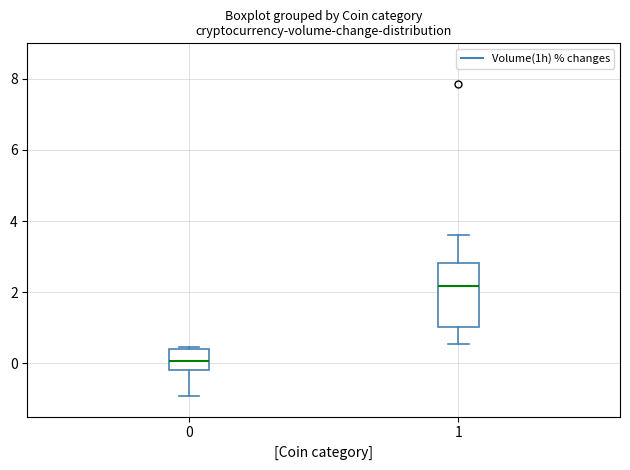

Reading left to right, read every box against the y-axis: the position of its median line, the range the box covers, and the ends of its whiskers. The values are not printed on the chart, so give them approximately, as read against the axis.

0: median 0.0, box -0.2 to 0.4, whiskers -1.0 to 0.4
1: median 2.2, box 1.0 to 2.8, whiskers 0.6 to 3.6